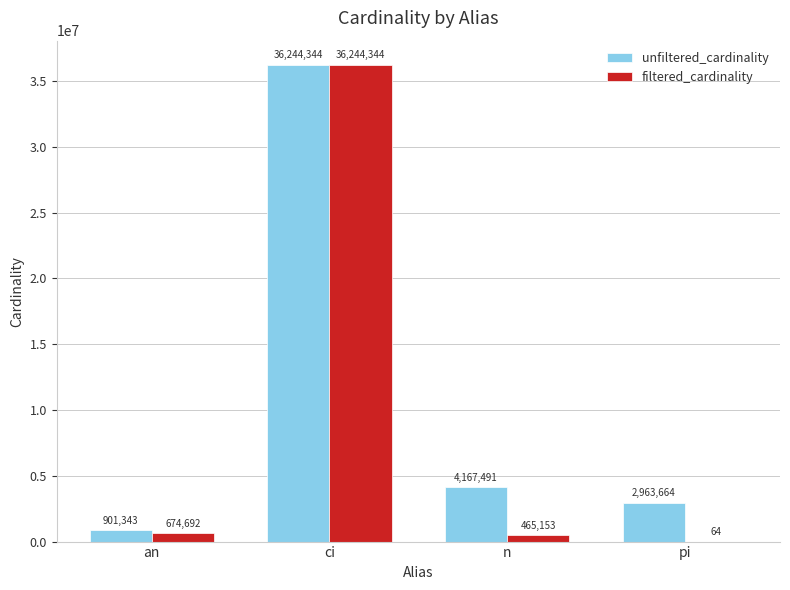

Read the unfiltered_cardinality value at n.

4167491